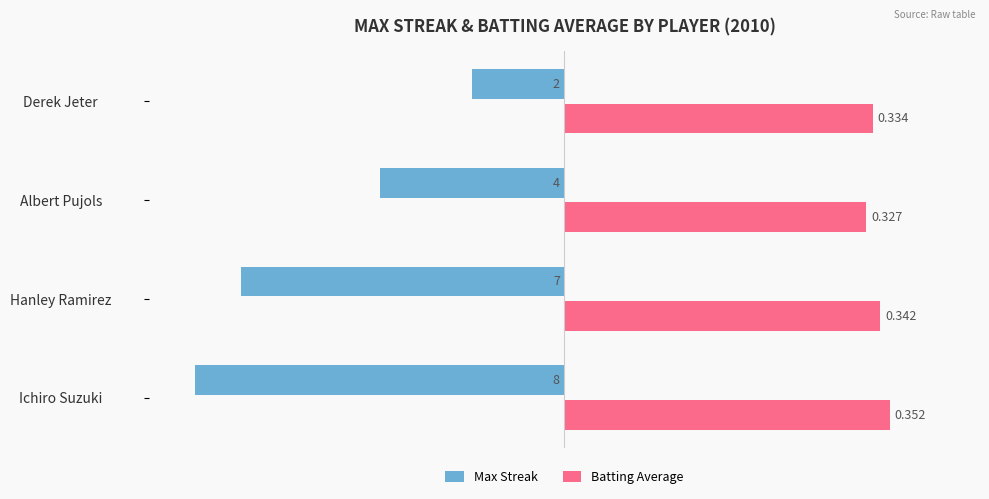

Rank the series by their maximum value, from highest to lowest.

Batting Average, Max Streak